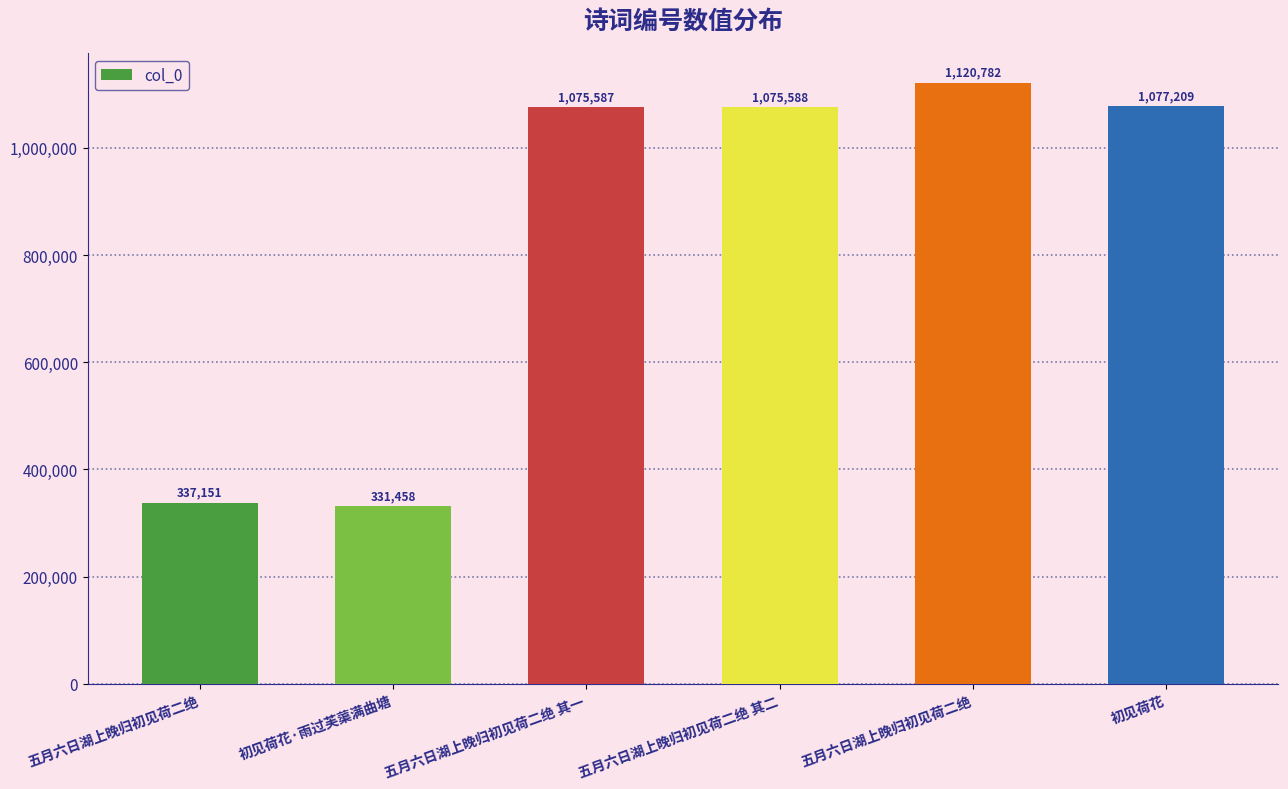

How many distinct data groups are displayed?

1